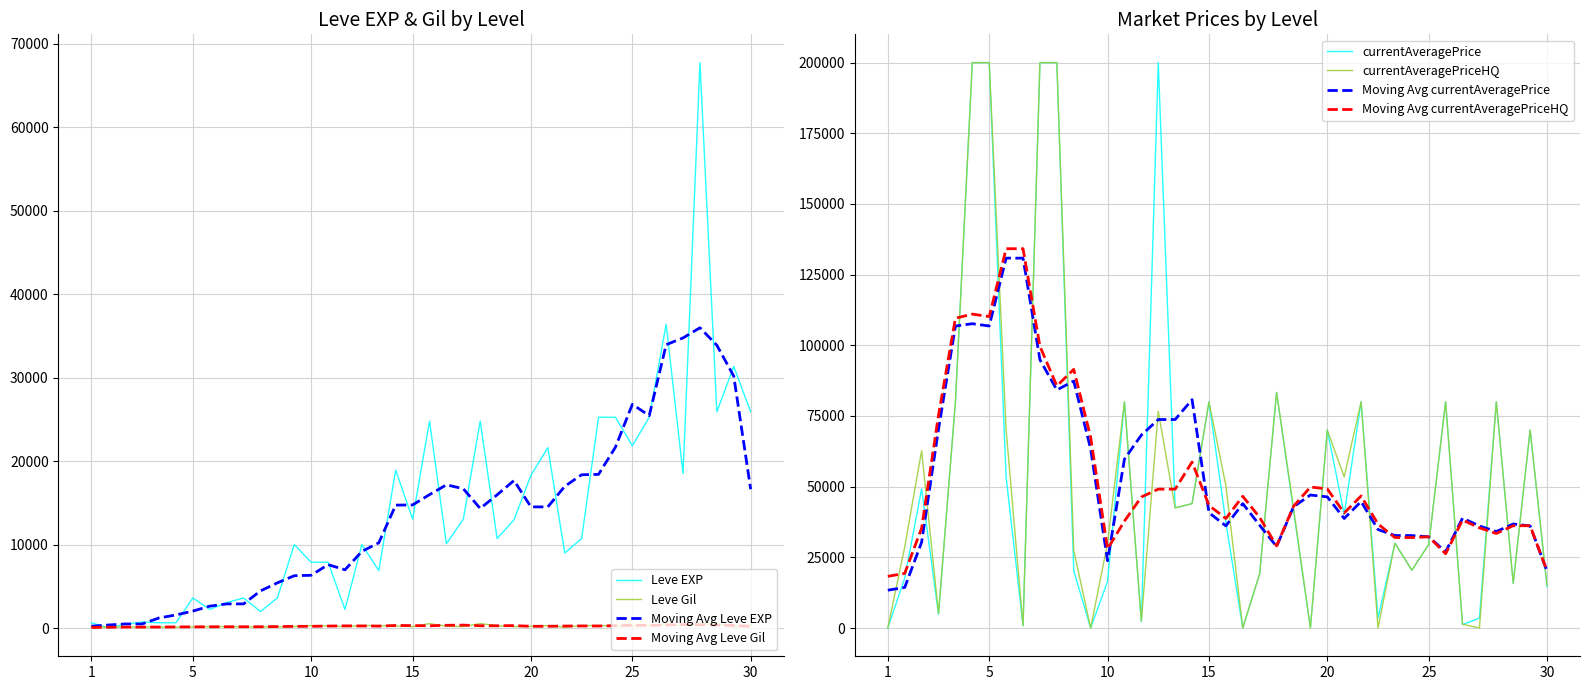

What is the highest value of the Moving Avg Leve EXP series?

35968.0